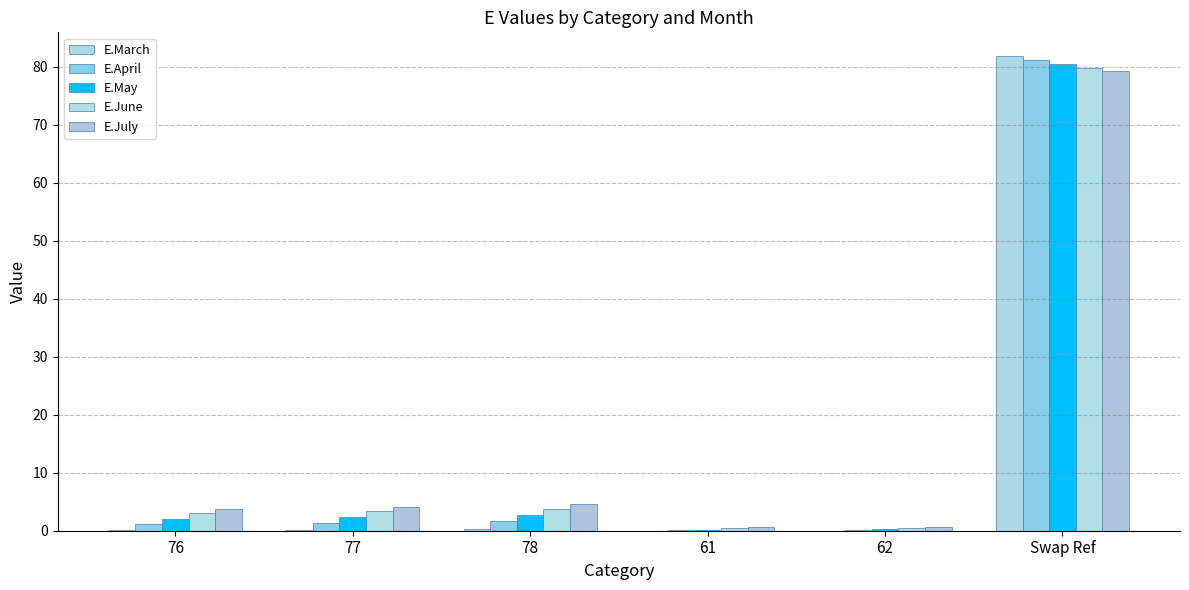

What is the difference between the maximum and minimum values in the E.April series?

81.1